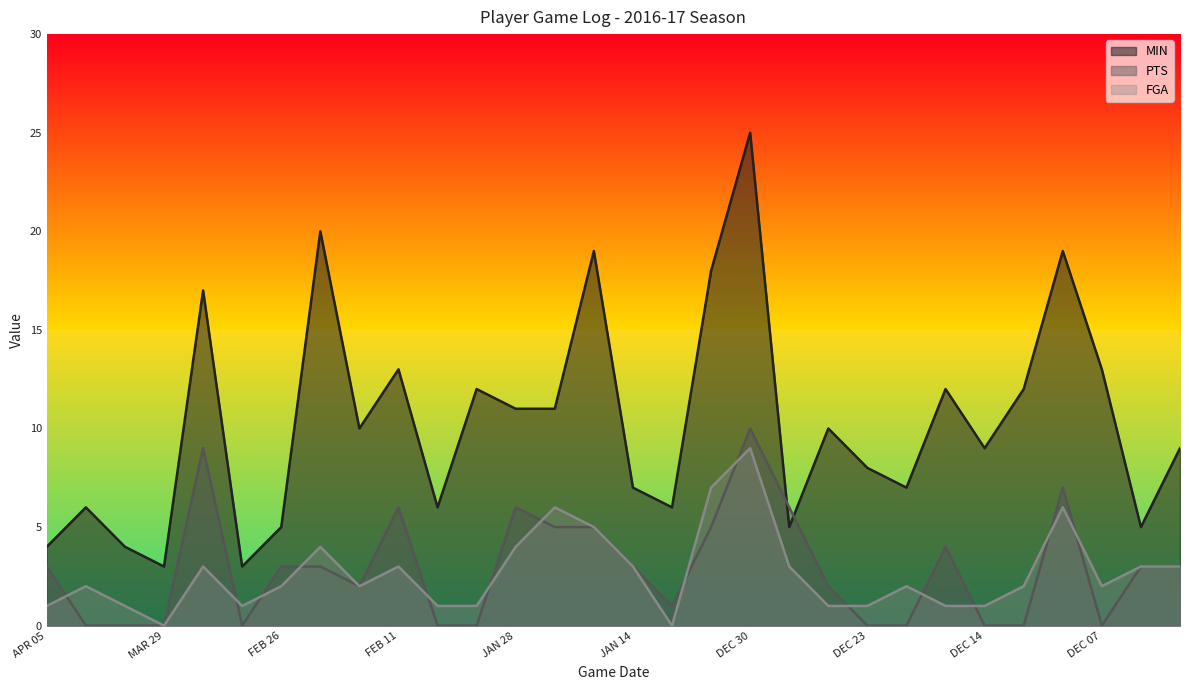

At which label does FGA reach its minimum?

MAR 29